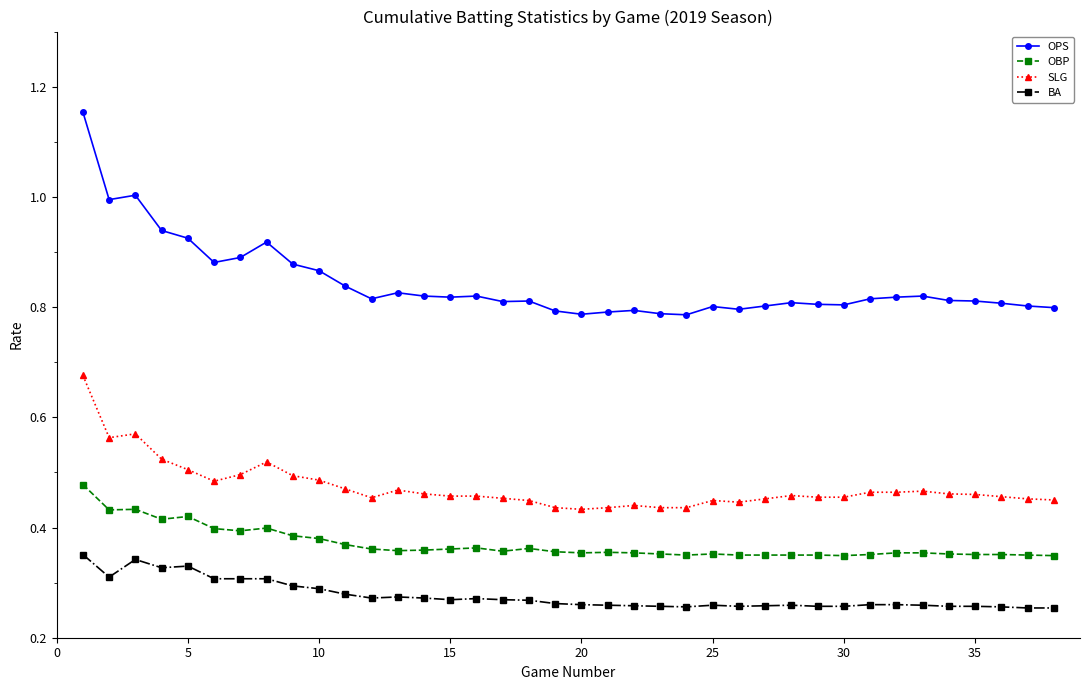

Rank the series by their average value, from highest to lowest.

OPS, SLG, OBP, BA